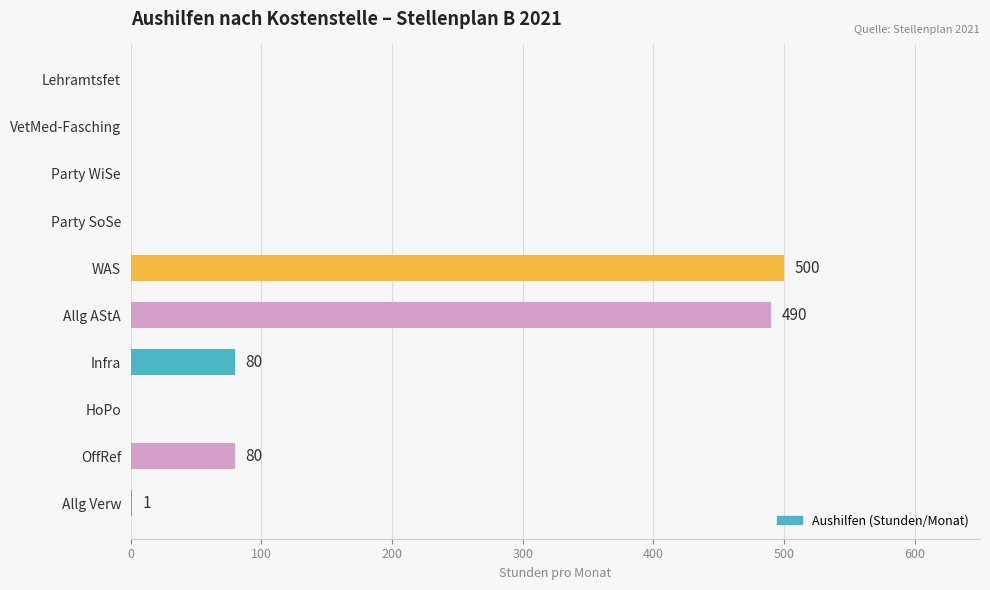

Does the chart contain stacked bars?

No